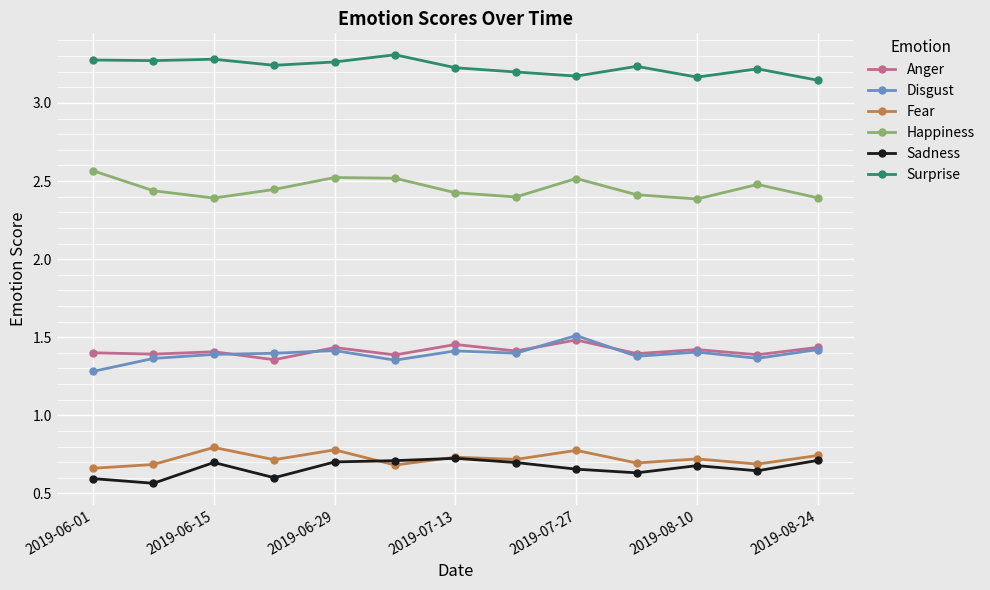

Count the Surprise values in the range 3 to 4.

13